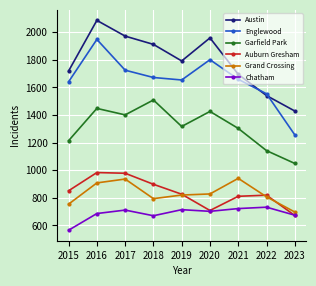

True or false: Auburn Gresham and Austin intersect in this chart.

False